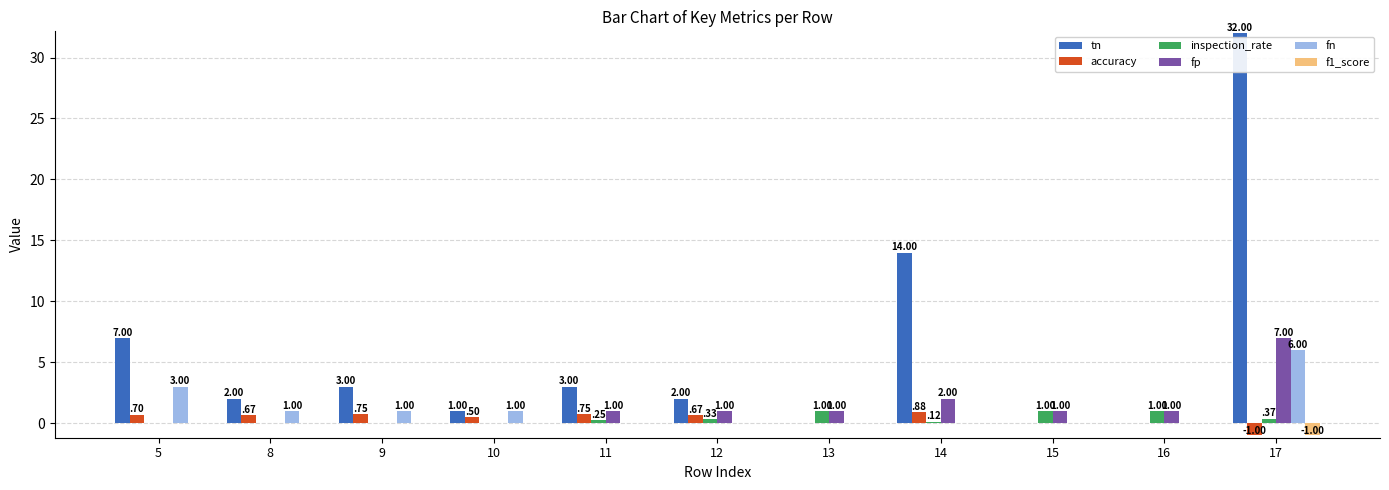

The fp series shows 0.0 at 5. True or false?

True